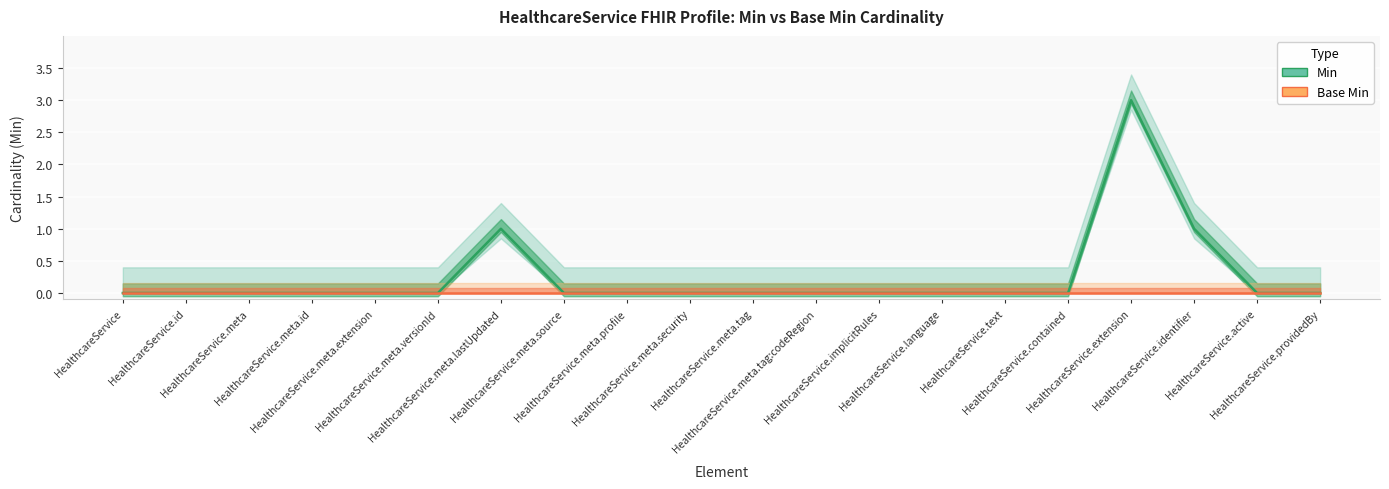

Which category has the lowest value across all series?

HealthcareService